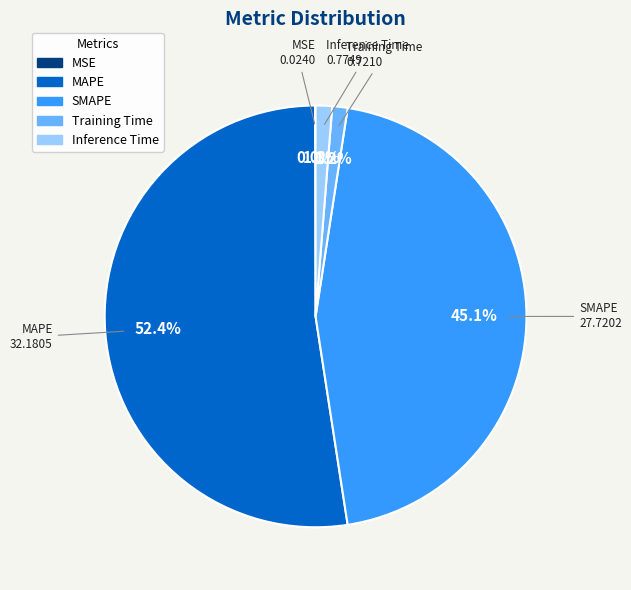

Does Inference Time account for over 50% of the chart?

No